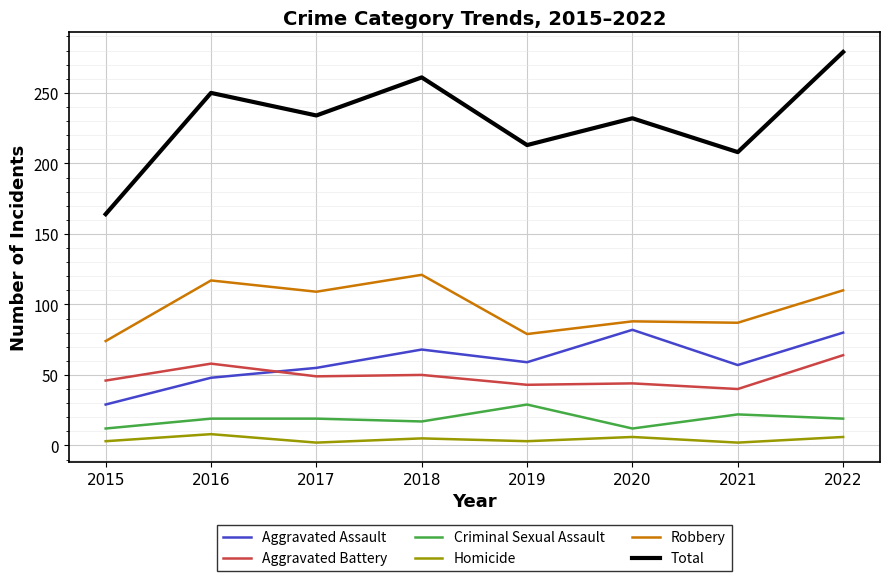

Is the value of Aggravated Assault at 2016 greater than the value of Aggravated Battery at 2021?

Yes